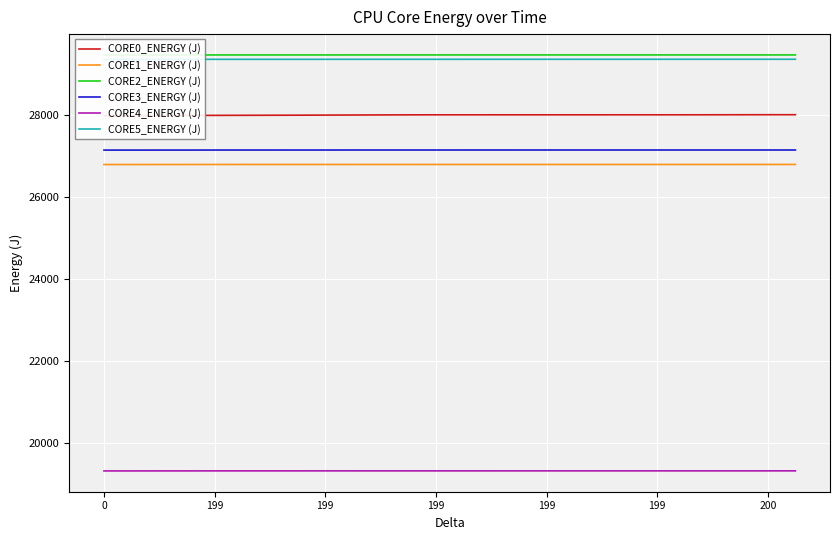

Which series has the widest spread of values?

CORE0_ENERGY (J)